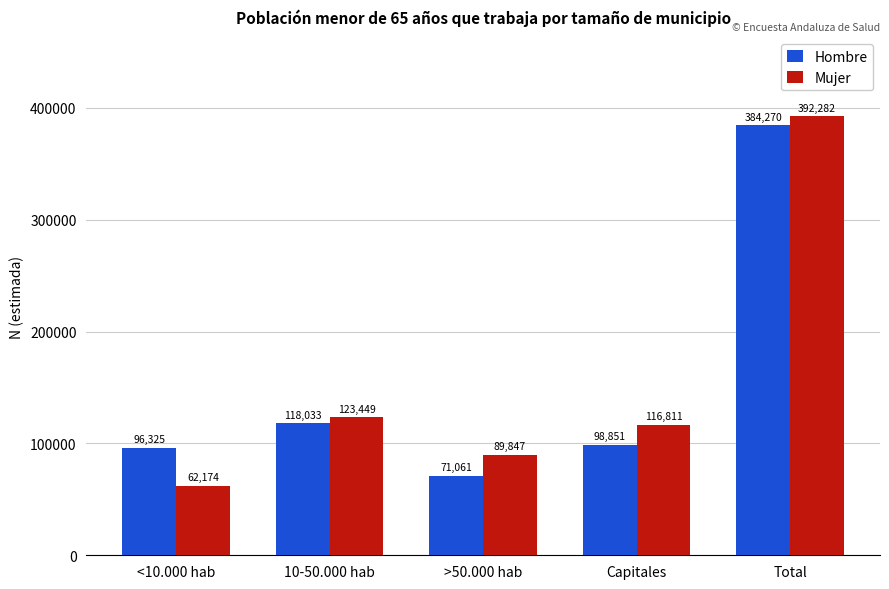

At which category does the chart reach its peak across all series?

Total